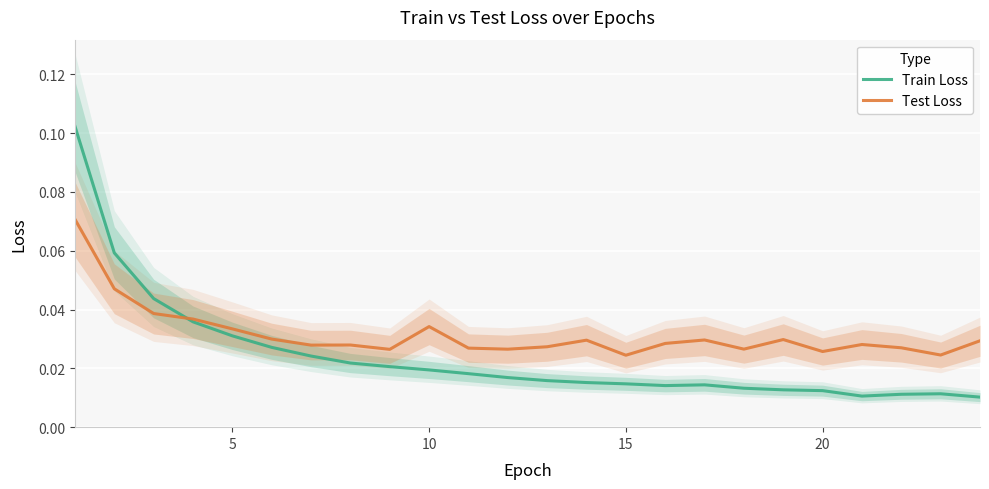

Does the chart display data point markers on the line(s)?

No